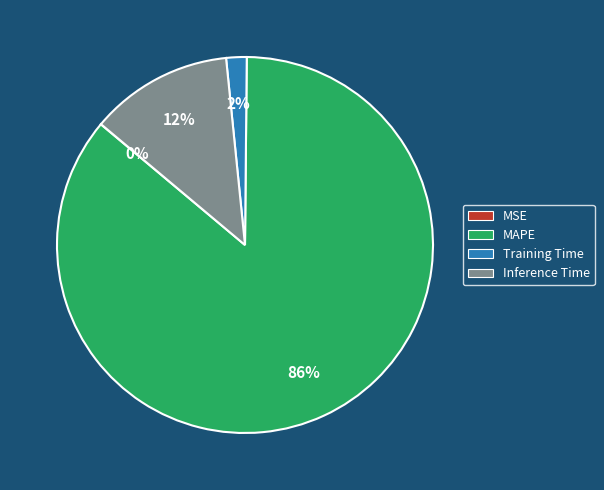

Which category accounts for the majority?

MAPE